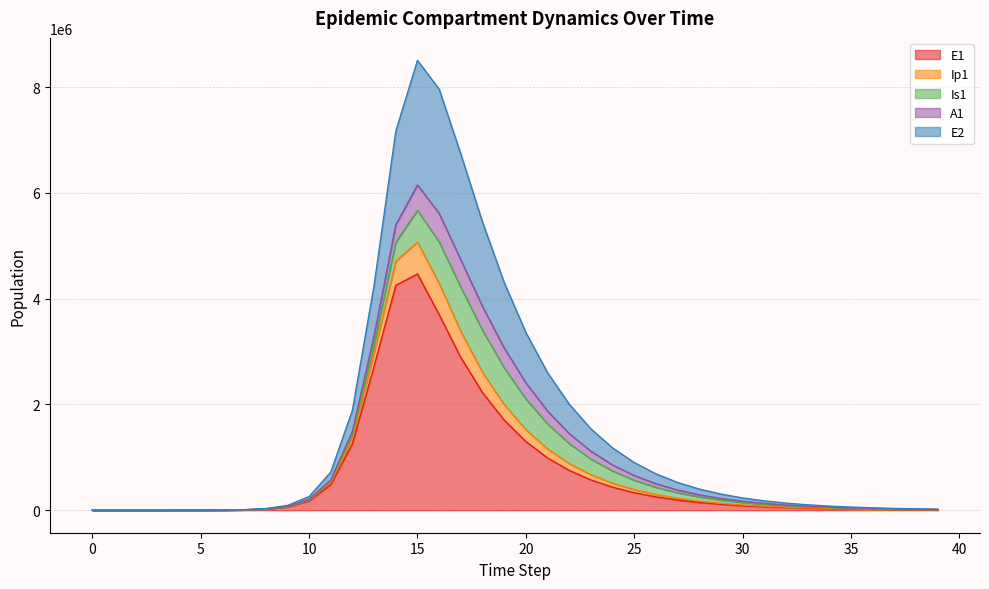

Is it true that Ip1 equals 1.0 at 0?

True